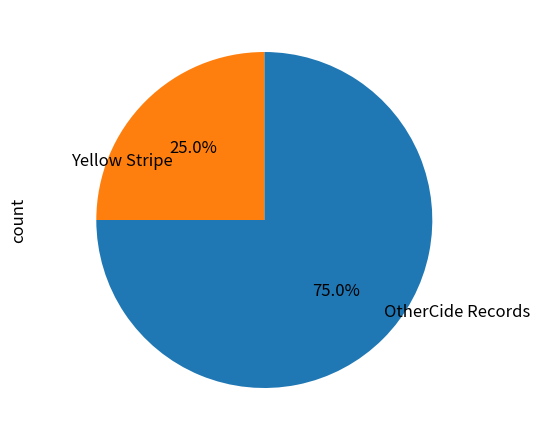

Is there a majority slice in this chart?

Yes